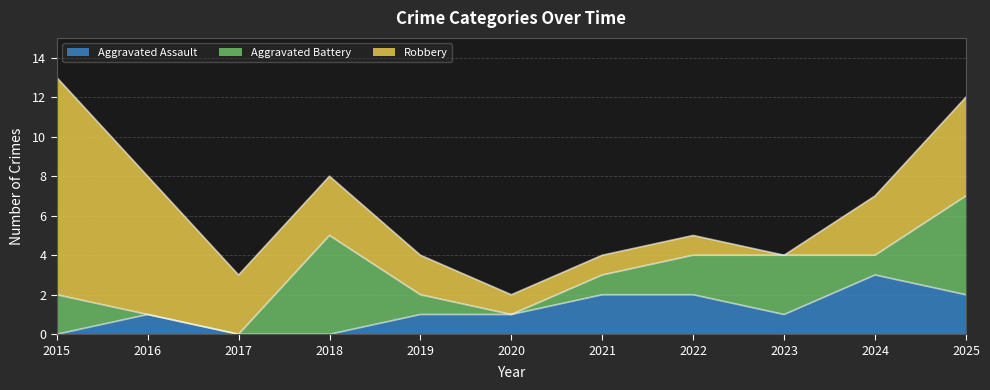

What is the difference between the second highest and minimum values in the Robbery series?

7